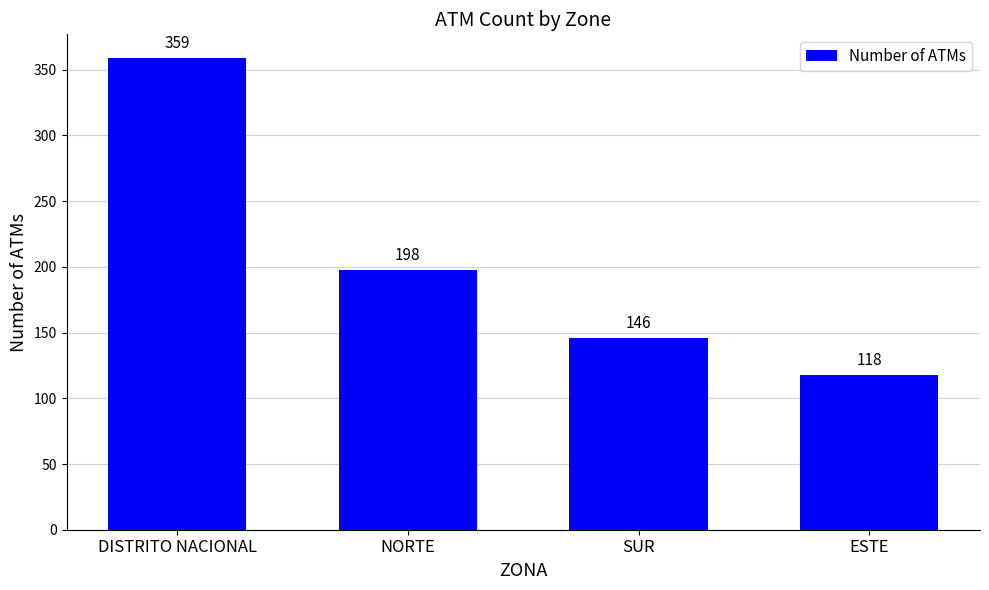

True or false: the data shows 230 at SUR.

False